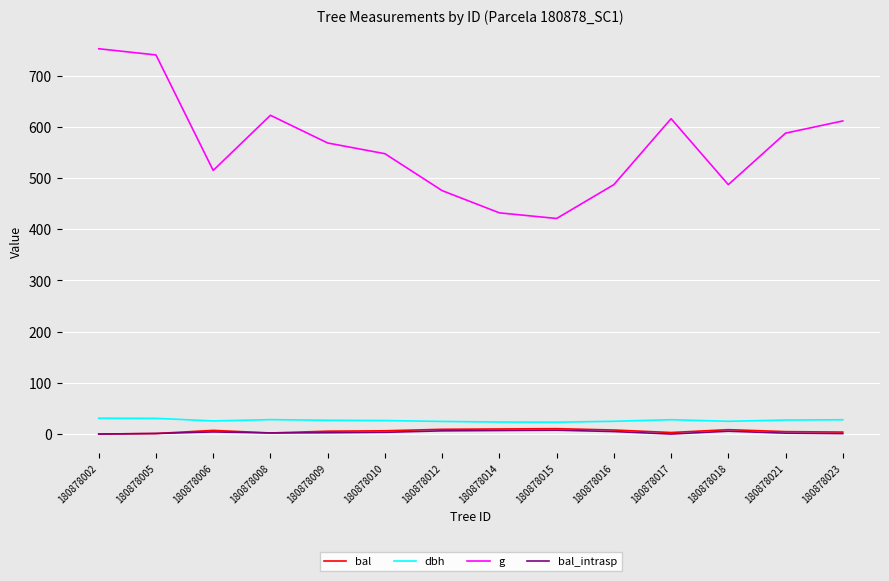

Which series has the largest total across all categories?

g